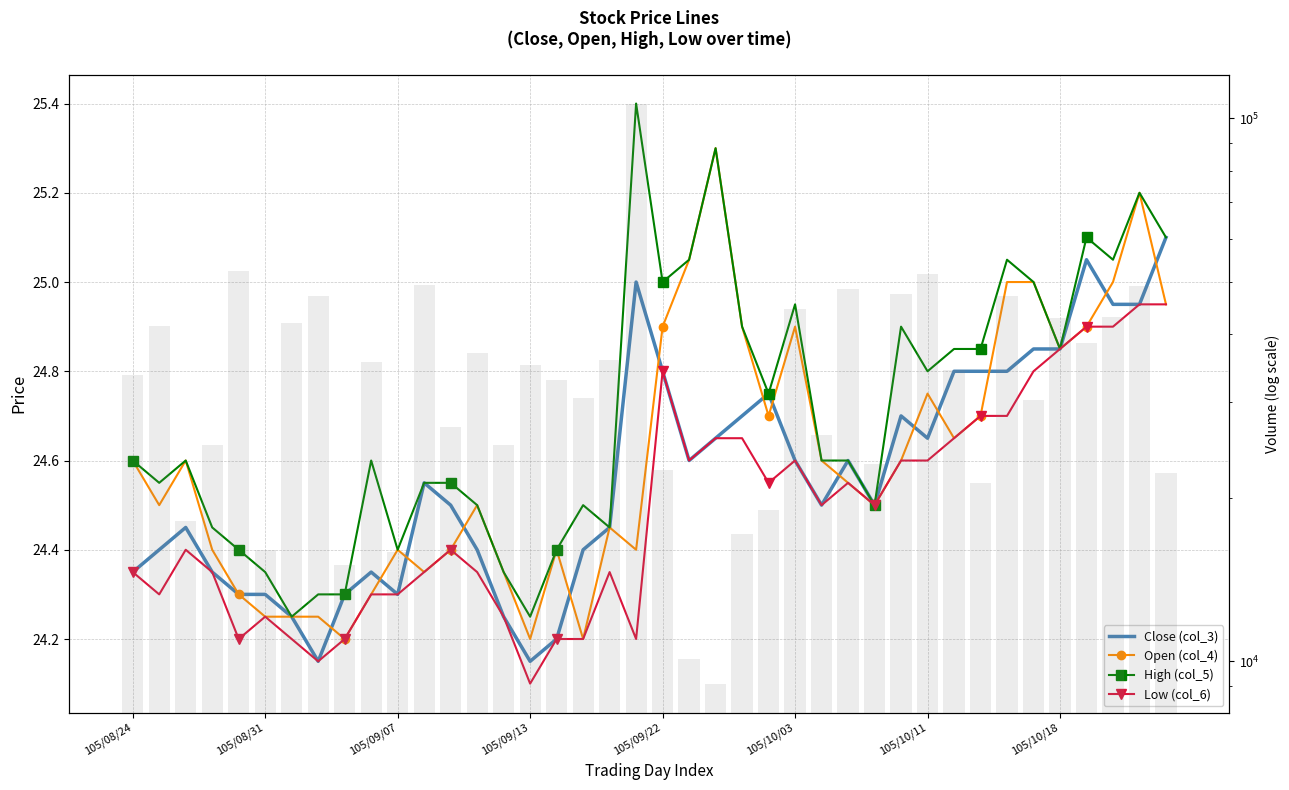

Does the chart contain stacked bars?

No